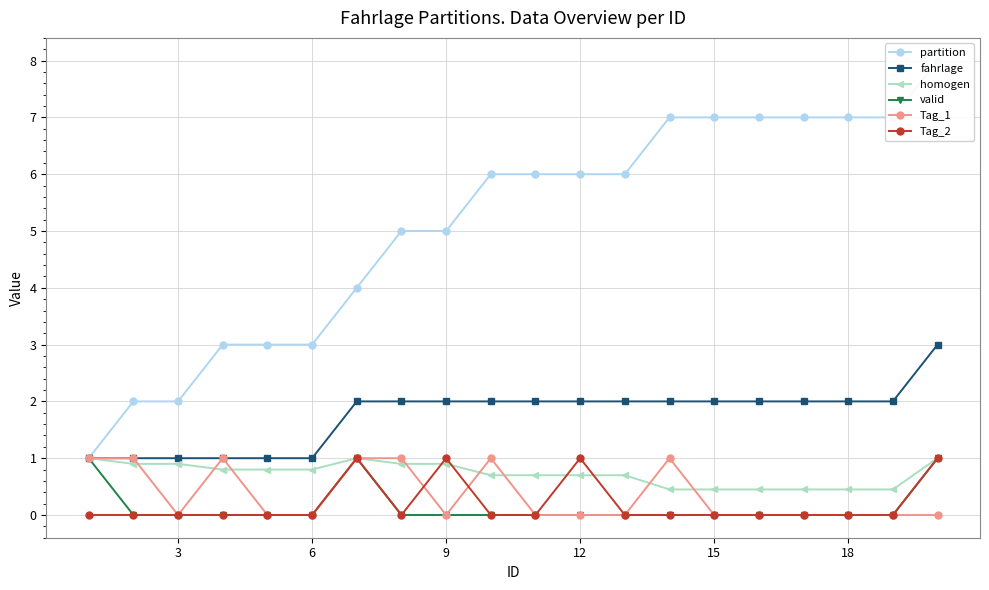

The value of Tag_2 at 6 is -0.7. True or false?

False